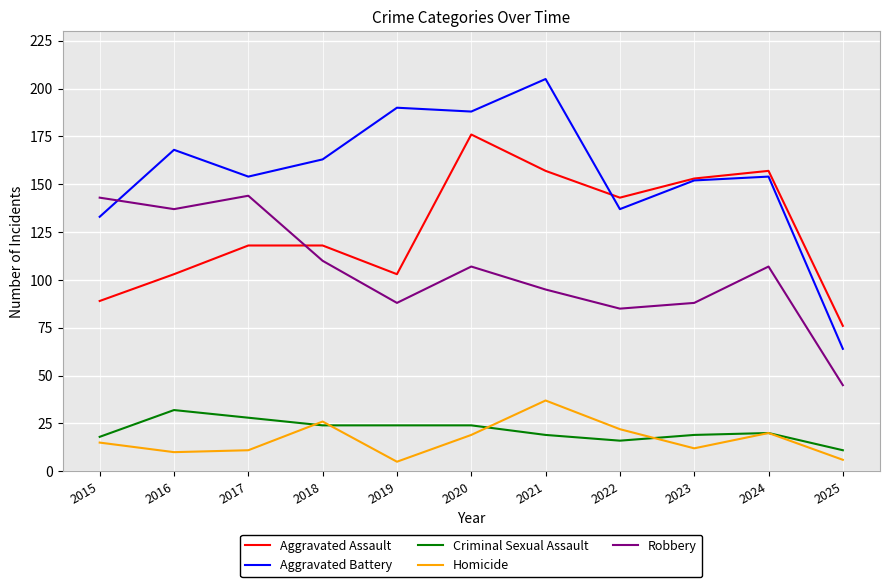

At 2017, list the series in order from smallest to largest.

Homicide, Criminal Sexual Assault, Aggravated Assault, Robbery, Aggravated Battery